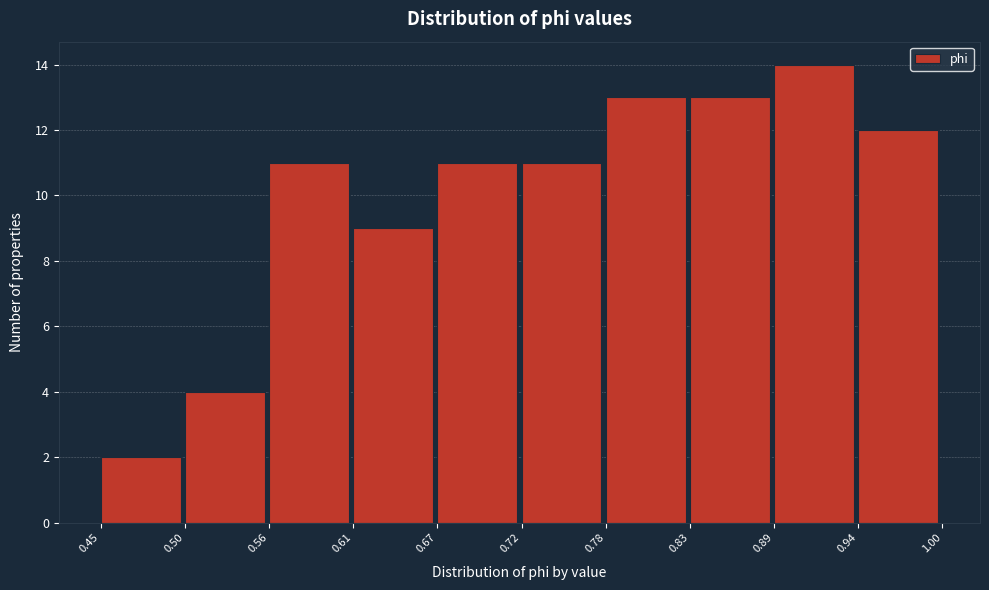

Over which range of the x-axis is the bar tallest?

0.89 to 0.94